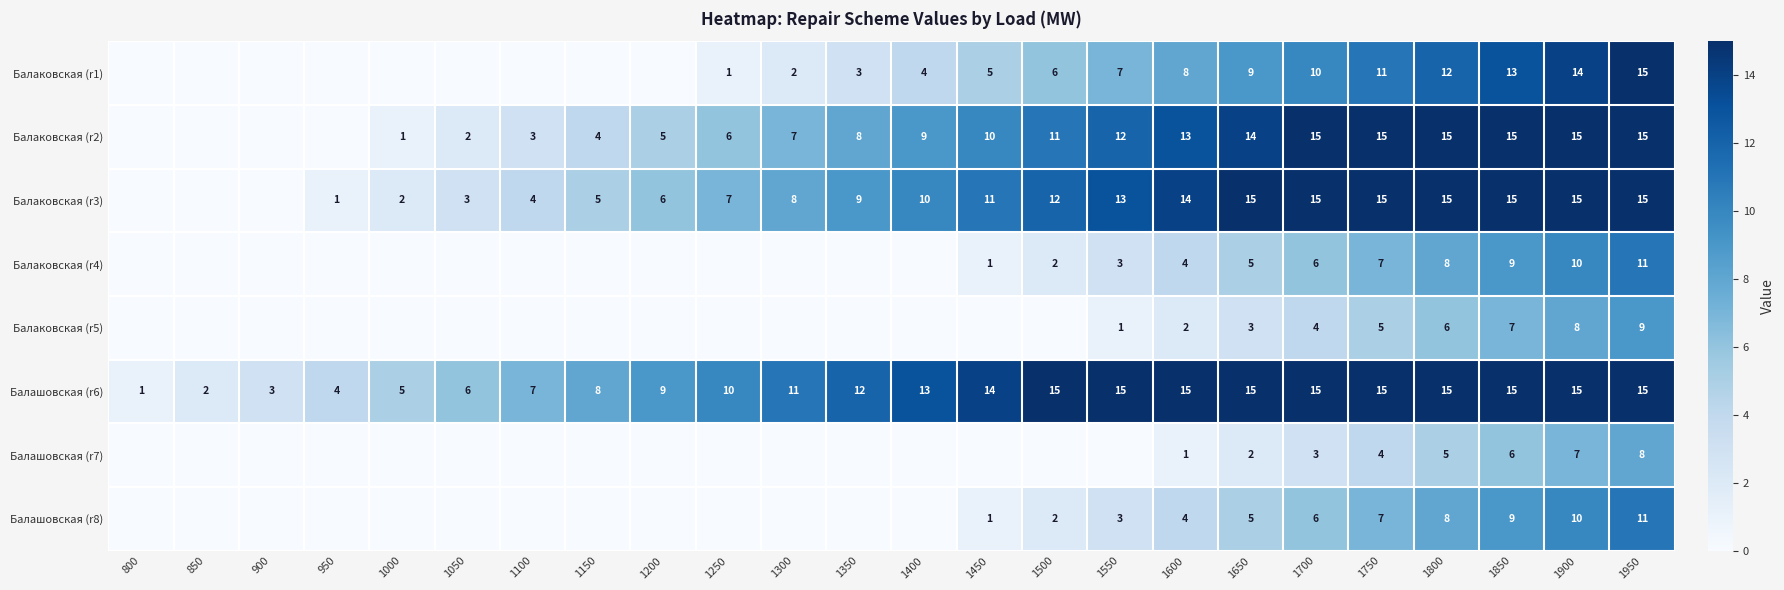

What is the sum of the Балашовская (r8) values at 1900 and 1550?

13